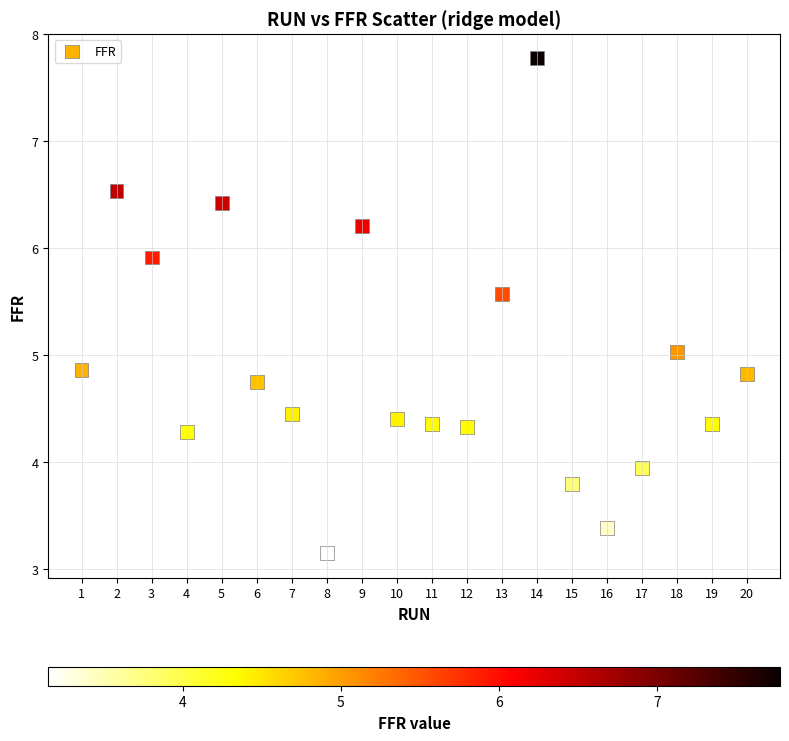

What is the range of X values (max minus min)?

19.0